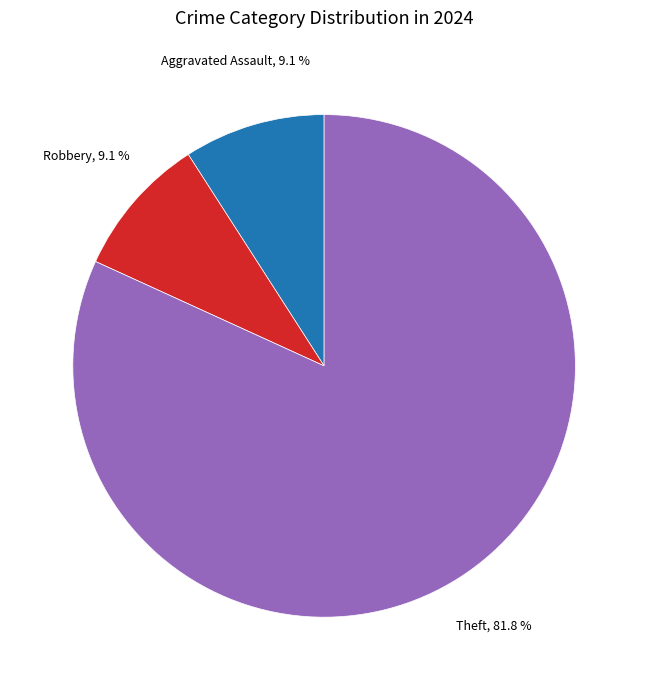

Does any single category account for the majority?

Yes